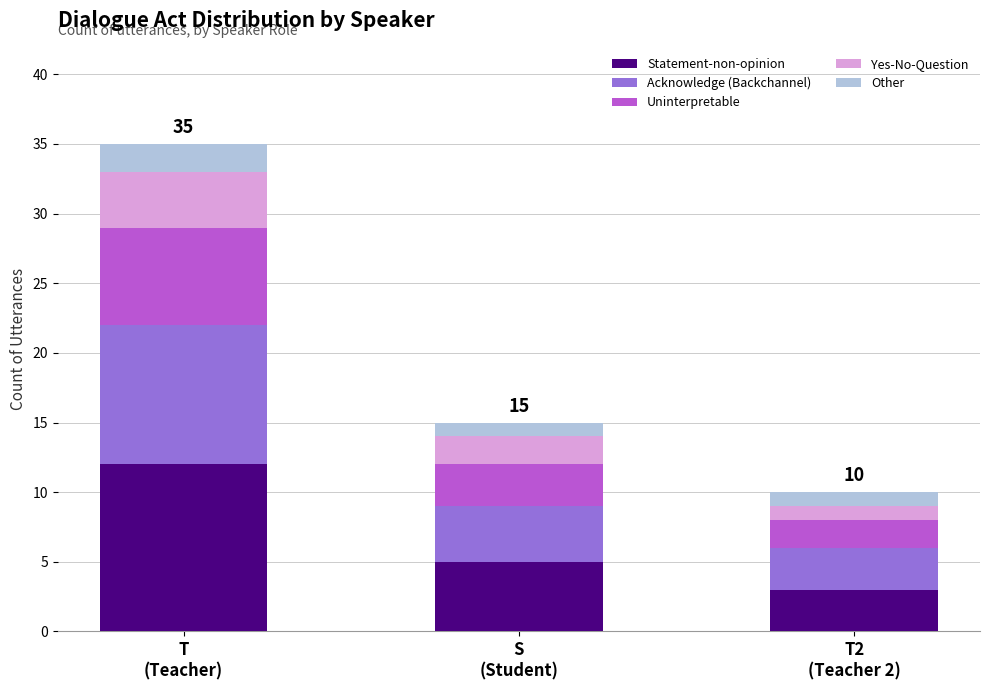

At which category is the sum across all series the highest?

T
(Teacher)